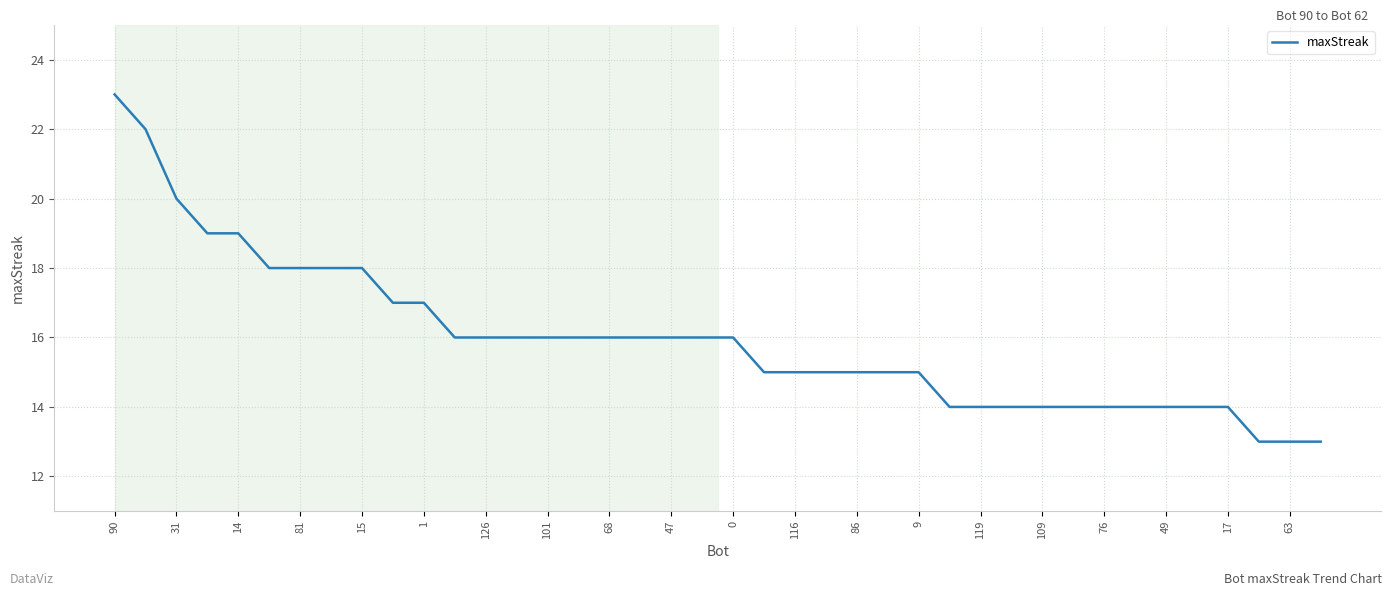

What is the sum of all values?

638